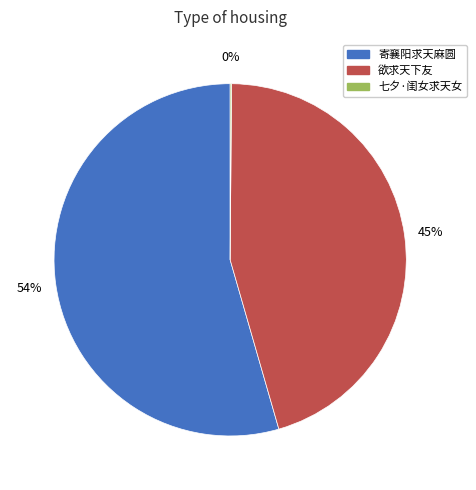

Is there any slice that represents more than half of the pie?

Yes